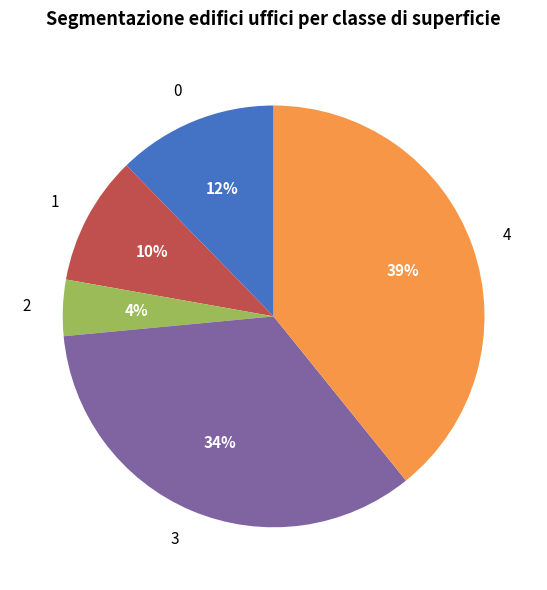

How many slices are in this pie chart?

5